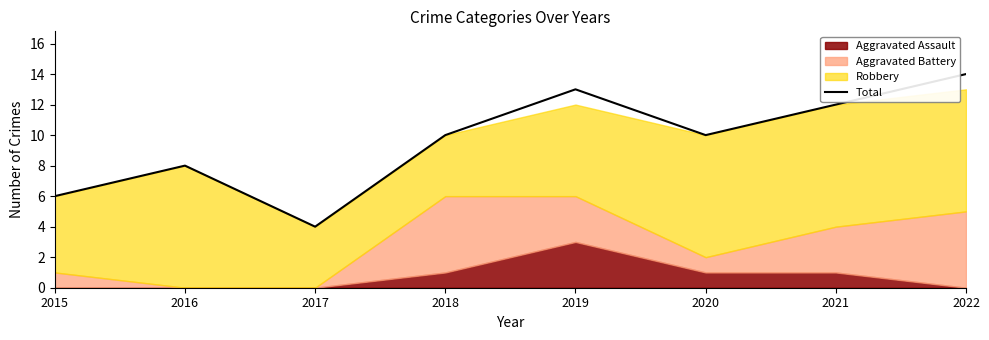

Approximately how many times larger is the value at 2017 compared to 2020?

0.4